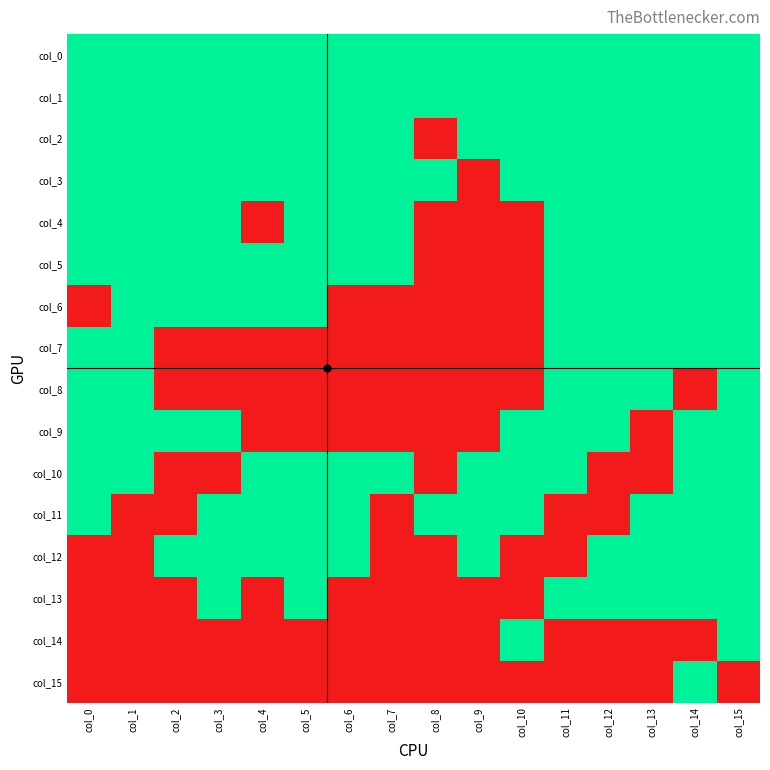

Reading left to right, list all the values displayed in this chart.

col_0: col_0=1	col_1=1	col_2=1	col_3=1	col_4=1	col_5=1	col_6=1	col_7=1	col_8=1	col_9=1	col_10=1	col_11=1	col_12=1	col_13=1	col_14=1	col_15=1
col_1: col_0=1	col_1=1	col_2=1	col_3=1	col_4=1	col_5=1	col_6=1	col_7=1	col_8=1	col_9=1	col_10=1	col_11=1	col_12=1	col_13=1	col_14=1	col_15=1
col_2: col_0=1	col_1=1	col_2=1	col_3=1	col_4=1	col_5=1	col_6=1	col_7=1	col_8=0	col_9=1	col_10=1	col_11=1	col_12=1	col_13=1	col_14=1	col_15=1
col_3: col_0=1	col_1=1	col_2=1	col_3=1	col_4=1	col_5=1	col_6=1	col_7=1	col_8=1	col_9=0	col_10=1	col_11=1	col_12=1	col_13=1	col_14=1	col_15=1
col_4: col_0=1	col_1=1	col_2=1	col_3=1	col_4=0	col_5=1	col_6=1	col_7=1	col_8=0	col_9=0	col_10=0	col_11=1	col_12=1	col_13=1	col_14=1	col_15=1
col_5: col_0=1	col_1=1	col_2=1	col_3=1	col_4=1	col_5=1	col_6=1	col_7=1	col_8=0	col_9=0	col_10=0	col_11=1	col_12=1	col_13=1	col_14=1	col_15=1
col_6: col_0=0	col_1=1	col_2=1	col_3=1	col_4=1	col_5=1	col_6=0	col_7=0	col_8=0	col_9=0	col_10=0	col_11=1	col_12=1	col_13=1	col_14=1	col_15=1
col_7: col_0=1	col_1=1	col_2=0	col_3=0	col_4=0	col_5=0	col_6=0	col_7=0	col_8=0	col_9=0	col_10=0	col_11=1	col_12=1	col_13=1	col_14=1	col_15=1
col_8: col_0=1	col_1=1	col_2=0	col_3=0	col_4=0	col_5=0	col_6=0	col_7=0	col_8=0	col_9=0	col_10=0	col_11=1	col_12=1	col_13=1	col_14=0	col_15=1
col_9: col_0=1	col_1=1	col_2=1	col_3=1	col_4=0	col_5=0	col_6=0	col_7=0	col_8=0	col_9=0	col_10=1	col_11=1	col_12=1	col_13=0	col_14=1	col_15=1
col_10: col_0=1	col_1=1	col_2=0	col_3=0	col_4=1	col_5=1	col_6=1	col_7=1	col_8=0	col_9=1	col_10=1	col_11=1	col_12=0	col_13=0	col_14=1	col_15=1
col_11: col_0=1	col_1=0	col_2=0	col_3=1	col_4=1	col_5=1	col_6=1	col_7=0	col_8=1	col_9=1	col_10=1	col_11=0	col_12=0	col_13=1	col_14=1	col_15=1
col_12: col_0=0	col_1=0	col_2=1	col_3=1	col_4=1	col_5=1	col_6=1	col_7=0	col_8=0	col_9=1	col_10=0	col_11=0	col_12=1	col_13=1	col_14=1	col_15=1
col_13: col_0=0	col_1=0	col_2=0	col_3=1	col_4=0	col_5=1	col_6=0	col_7=0	col_8=0	col_9=0	col_10=0	col_11=1	col_12=1	col_13=1	col_14=1	col_15=1
col_14: col_0=0	col_1=0	col_2=0	col_3=0	col_4=0	col_5=0	col_6=0	col_7=0	col_8=0	col_9=0	col_10=1	col_11=0	col_12=0	col_13=0	col_14=0	col_15=1
col_15: col_0=0	col_1=0	col_2=0	col_3=0	col_4=0	col_5=0	col_6=0	col_7=0	col_8=0	col_9=0	col_10=0	col_11=0	col_12=0	col_13=0	col_14=1	col_15=0